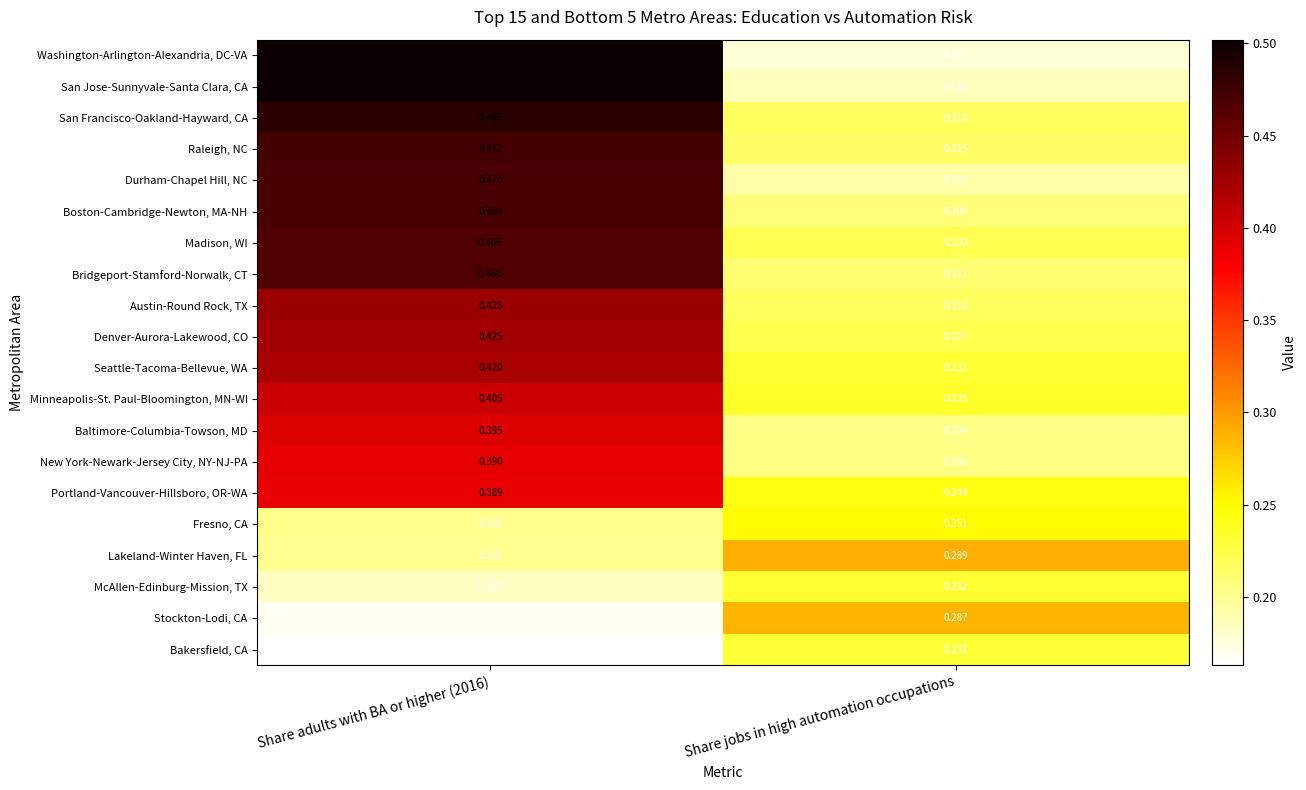

At which label is New York-Newark-Jersey City, NY-NJ-PA closest to 0?

Share jobs in high automation occupations